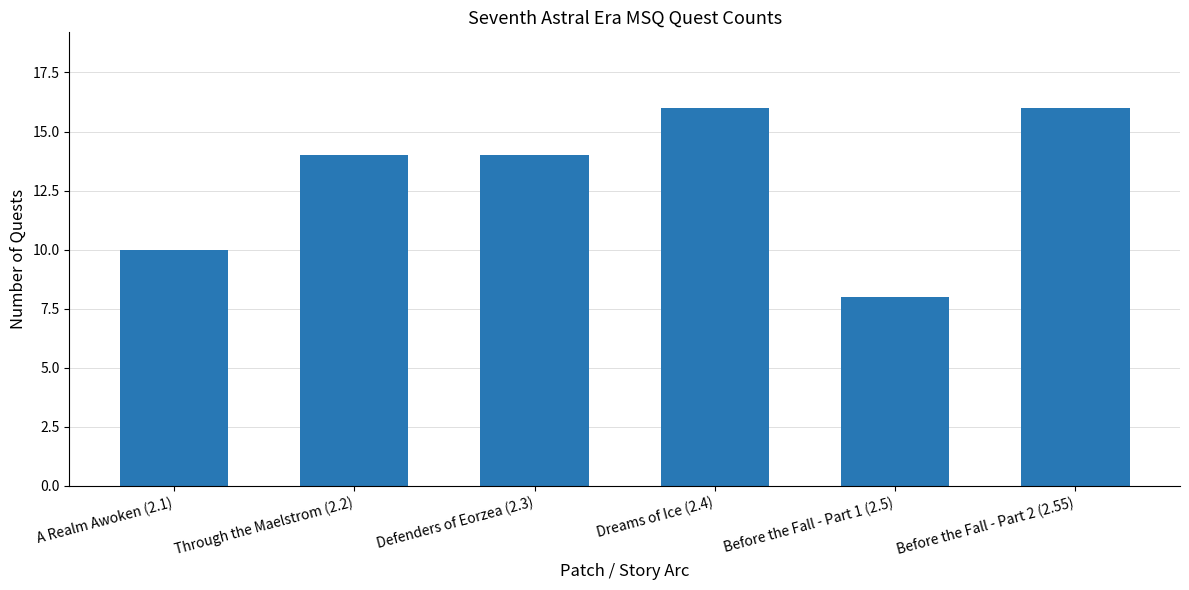

What is the label of the 2nd bar from the right?

Before the Fall - Part 1 (2.5)